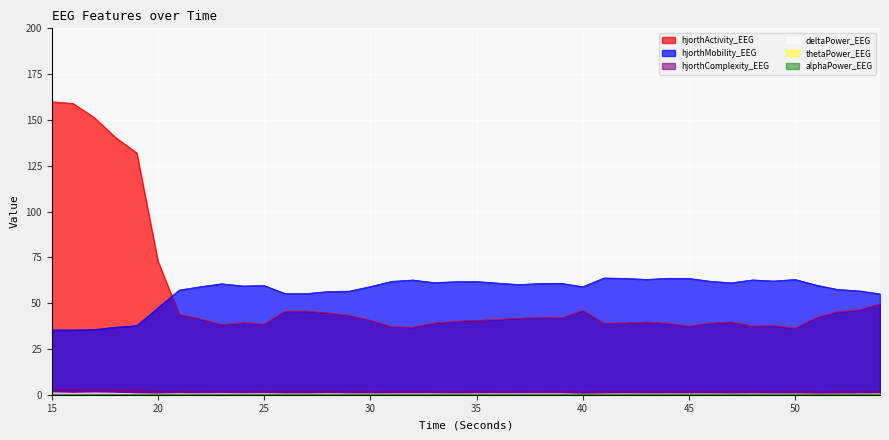

What is the minimum value for deltaPower_EEG?

0.3